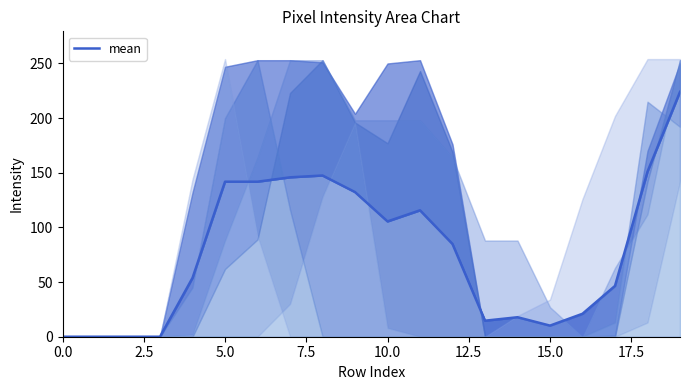

Is it true that the value at 16 is 7.3?

False